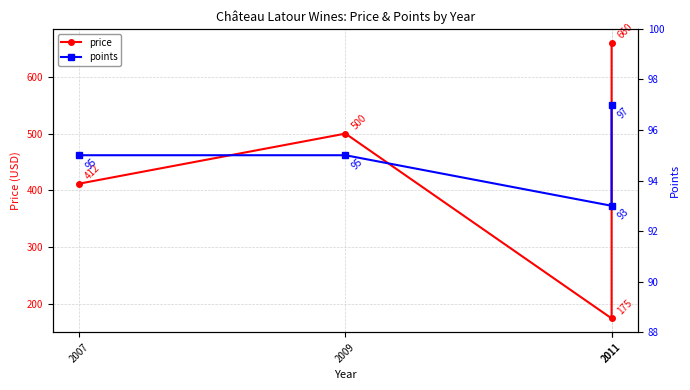

The price series shows 412 at 2007. True or false?

True